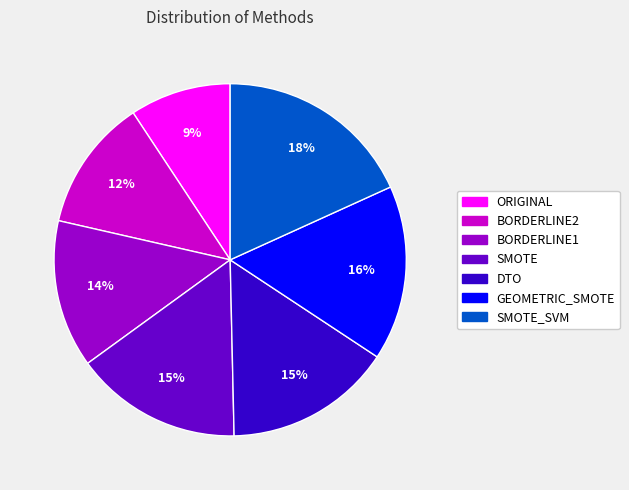

To the nearest percent, what is the average slice percentage?

14%